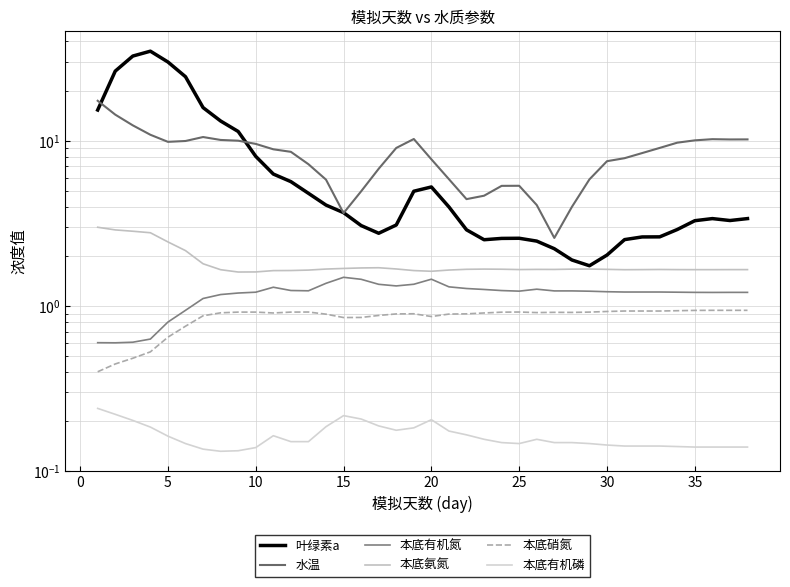

True or false: 本底有机磷 and 水温 intersect in this chart.

False